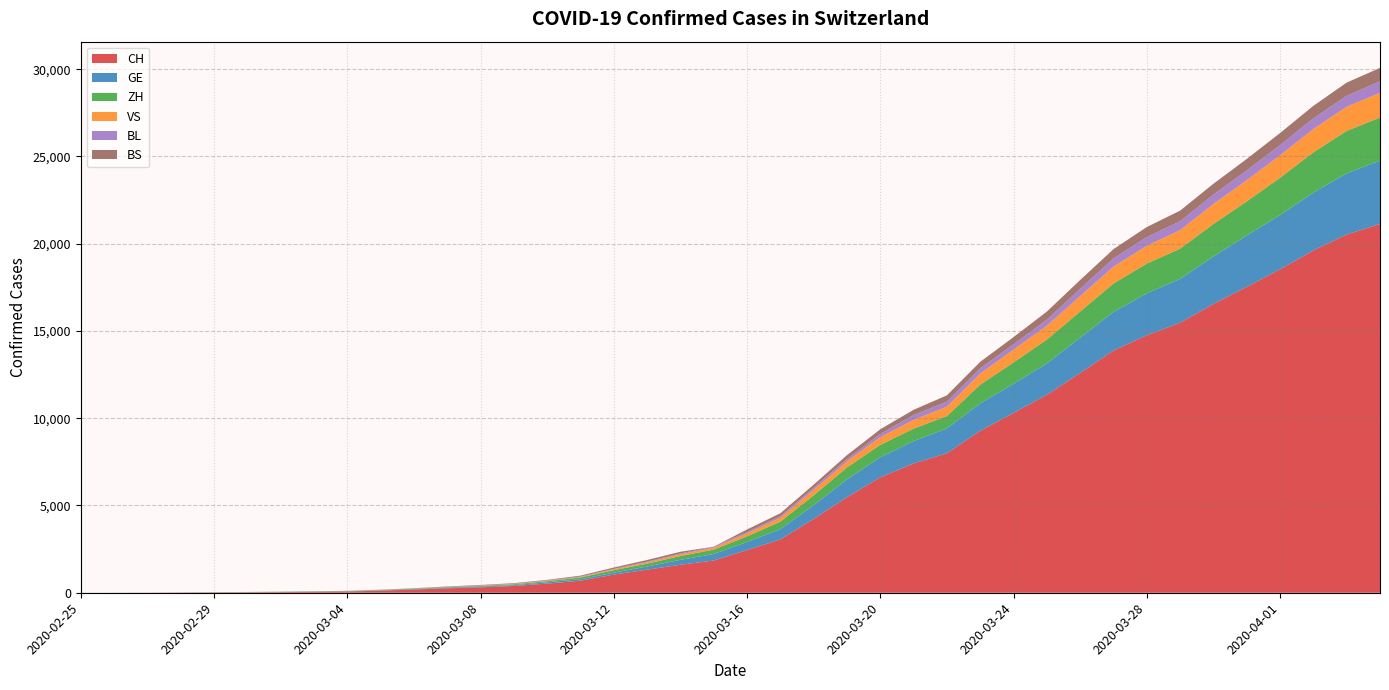

Reading left to right, what are all the values shown in this chart?

CH: 2020-02-25=1	2020-02-26=2	2020-02-27=6	2020-02-28=13	2020-02-29=20	2020-03-01=27	2020-03-02=37	2020-03-03=54	2020-03-04=73	2020-03-05=118	2020-03-06=182	2020-03-07=254	2020-03-08=311	2020-03-09=388	2020-03-10=525	2020-03-11=690	2020-03-12=1039	2020-03-13=1324	2020-03-14=1604	2020-03-15=1847	2020-03-16=2444	2020-03-17=3056	2020-03-18=4228	2020-03-19=5473	2020-03-20=6611	2020-03-21=7410	2020-03-22=7992	2020-03-23=9279	2020-03-24=10303	2020-03-25=11341	2020-03-26=12593	2020-03-27=13879	2020-03-28=14753	2020-03-29=15470	2020-03-30=16549	2020-03-31=17524	2020-04-01=18531	2020-04-02=19614	2020-04-03=20527	2020-04-04=21131
GE: 2020-02-25=0	2020-02-26=1	2020-02-27=1	2020-02-28=4	2020-02-29=6	2020-03-01=8	2020-03-02=8	2020-03-03=11	2020-03-04=11	2020-03-05=15	2020-03-06=19	2020-03-07=30	2020-03-08=38	2020-03-09=47	2020-03-10=73	2020-03-11=84	2020-03-12=114	2020-03-13=178	2020-03-14=281	2020-03-15=374	2020-03-16=461	2020-03-17=588	2020-03-18=786	2020-03-19=1026	2020-03-20=1152	2020-03-21=1281	2020-03-22=1424	2020-03-23=1571	2020-03-24=1673	2020-03-25=1796	2020-03-26=2021	2020-03-27=2209	2020-03-28=2405	2020-03-29=2511	2020-03-30=2718	2020-03-31=2948	2020-04-01=3105	2020-04-02=3316	2020-04-03=3503	2020-04-04=3630
ZH: 2020-02-25=1	2020-02-26=2	2020-02-27=2	2020-02-28=2	2020-02-29=6	2020-03-01=7	2020-03-02=11	2020-03-03=14	2020-03-04=16	2020-03-05=24	2020-03-06=30	2020-03-07=35	2020-03-08=41	2020-03-09=50	2020-03-10=63	2020-03-11=102	2020-03-12=141	2020-03-13=164	2020-03-14=219	2020-03-15=251	2020-03-16=327	2020-03-17=430	2020-03-18=569	2020-03-19=680	2020-03-20=712	2020-03-21=712	2020-03-22=712	2020-03-23=1076	2020-03-24=1224	2020-03-25=1371	2020-03-26=1503	2020-03-27=1630	2020-03-28=1704	2020-03-29=1736	2020-03-30=1862	2020-03-31=1953	2020-04-01=2142	2020-04-02=2306	2020-04-03=2434	2020-04-04=2467
VS: 2020-02-25=0	2020-02-26=0	2020-02-27=0	2020-02-28=1	2020-02-29=1	2020-03-01=2	2020-03-02=3	2020-03-03=3	2020-03-04=4	2020-03-05=5	2020-03-06=6	2020-03-07=7	2020-03-08=12	2020-03-09=17	2020-03-10=22	2020-03-11=30	2020-03-12=53	2020-03-13=76	2020-03-14=98	2020-03-15=115	2020-03-16=172	2020-03-17=225	2020-03-18=312	2020-03-19=349	2020-03-20=436	2020-03-21=498	2020-03-22=535	2020-03-23=628	2020-03-24=728	2020-03-25=794	2020-03-26=875	2020-03-27=969	2020-03-28=1018	2020-03-29=1056	2020-03-30=1145	2020-03-31=1212	2020-04-01=1282	2020-04-02=1334	2020-04-03=1383	2020-04-04=1416
BL: 2020-02-25=0	2020-02-26=0	2020-02-27=0	2020-02-28=1	2020-02-29=2	2020-03-01=2	2020-03-02=2	2020-03-03=2	2020-03-04=2	2020-03-05=6	2020-03-06=6	2020-03-07=15	2020-03-08=19	2020-03-09=20	2020-03-10=22	2020-03-11=26	2020-03-12=26	2020-03-13=42	2020-03-14=47	2020-03-15=54	2020-03-16=76	2020-03-17=89	2020-03-18=116	2020-03-19=134	2020-03-20=184	2020-03-21=282	2020-03-22=289	2020-03-23=302	2020-03-24=306	2020-03-25=341	2020-03-26=422	2020-03-27=466	2020-03-28=502	2020-03-29=511	2020-03-30=539	2020-03-31=561	2020-04-01=588	2020-04-02=610	2020-04-03=625	2020-04-04=656
BS: 2020-02-25=0	2020-02-26=0	2020-02-27=1	2020-02-28=1	2020-02-29=1	2020-03-01=1	2020-03-02=1	2020-03-03=3	2020-03-04=3	2020-03-05=8	2020-03-06=15	2020-03-07=21	2020-03-08=24	2020-03-09=28	2020-03-10=33	2020-03-11=49	2020-03-12=73	2020-03-13=92	2020-03-14=100	2020-03-15=0	2020-03-16=144	2020-03-17=165	2020-03-18=182	2020-03-19=222	2020-03-20=272	2020-03-21=299	2020-03-22=358	2020-03-23=376	2020-03-24=414	2020-03-25=466	2020-03-26=505	2020-03-27=534	2020-03-28=573	2020-03-29=609	2020-03-30=621	2020-03-31=657	2020-04-01=691	2020-04-02=718	2020-04-03=758	2020-04-04=771